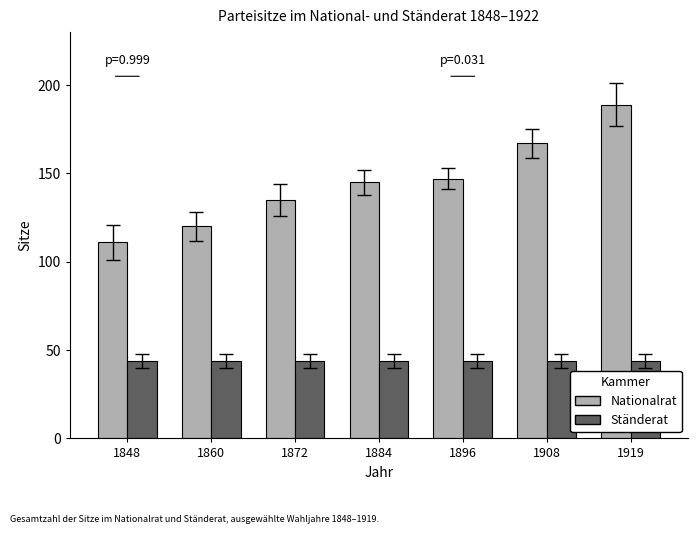

Reading left to right, what are all the values shown in this chart?

Nationalrat: 111	120	135	145	147	167	189
Ständerat: 44	44	44	44	44	44	44